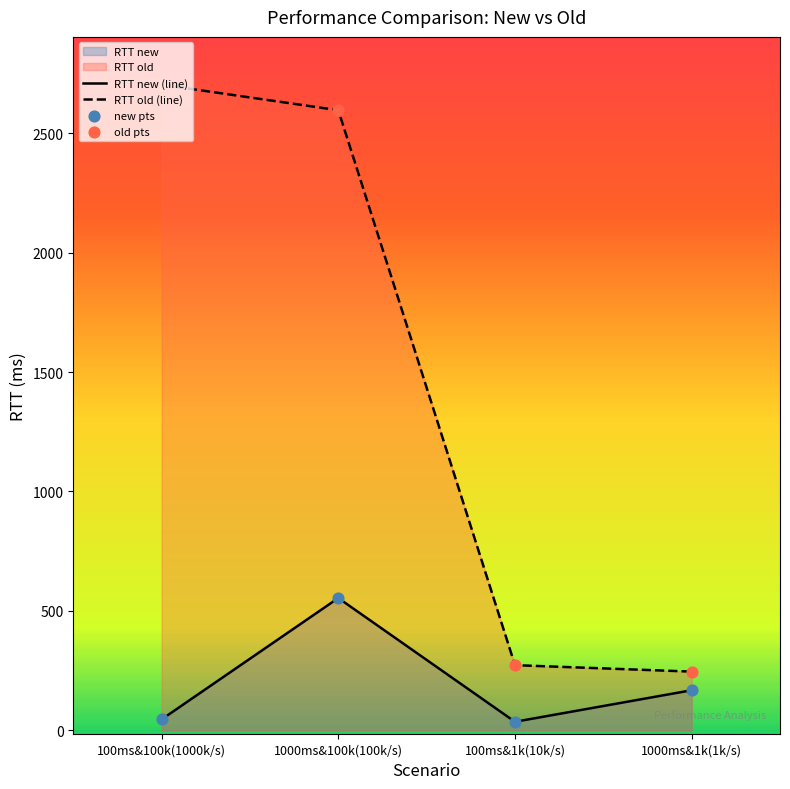

Is the value of RTT old (line) at 100ms&100k(1000k/s) greater than the value of new pts at 100ms&100k(1000k/s)?

Yes